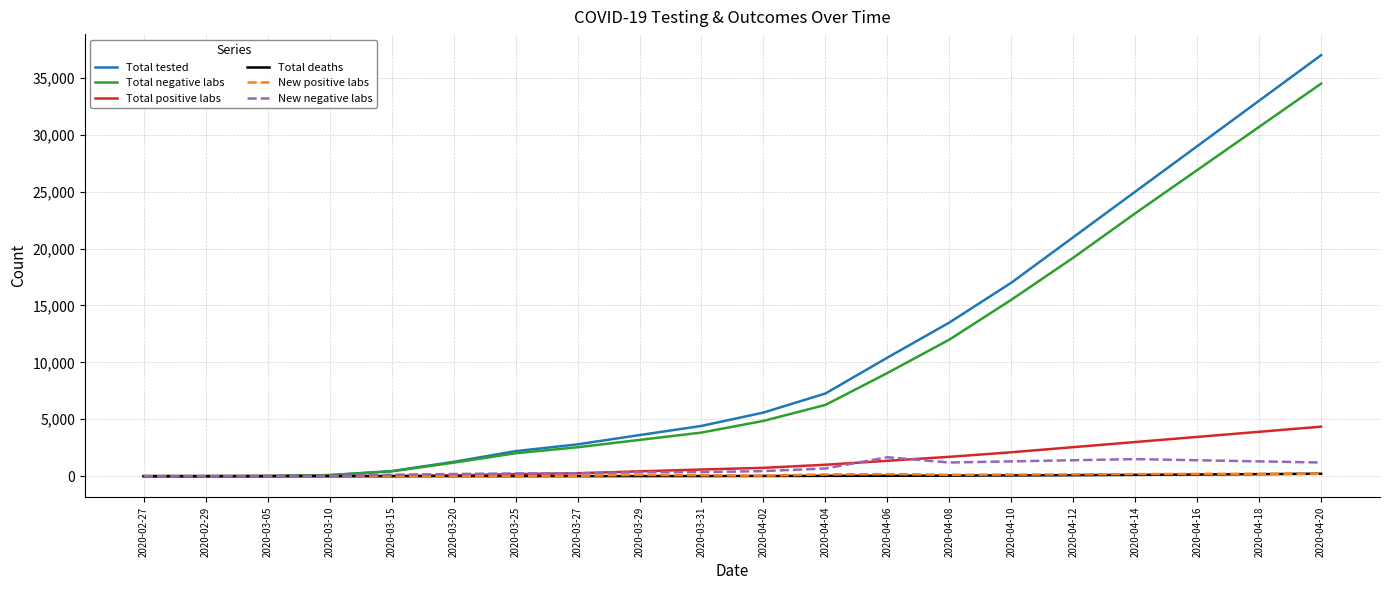

What is the highest value of the Total tested series?

37000